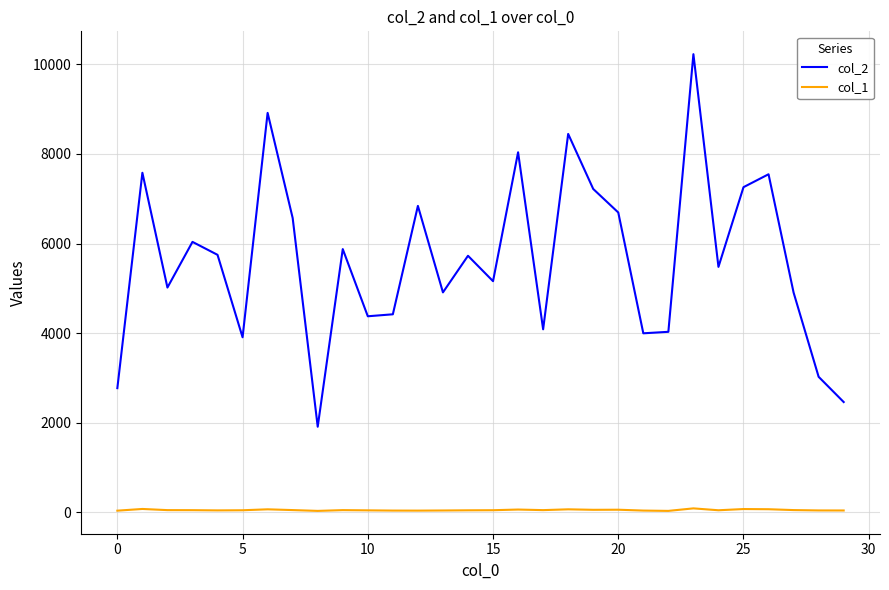

Which series has the largest total across all categories?

col_2